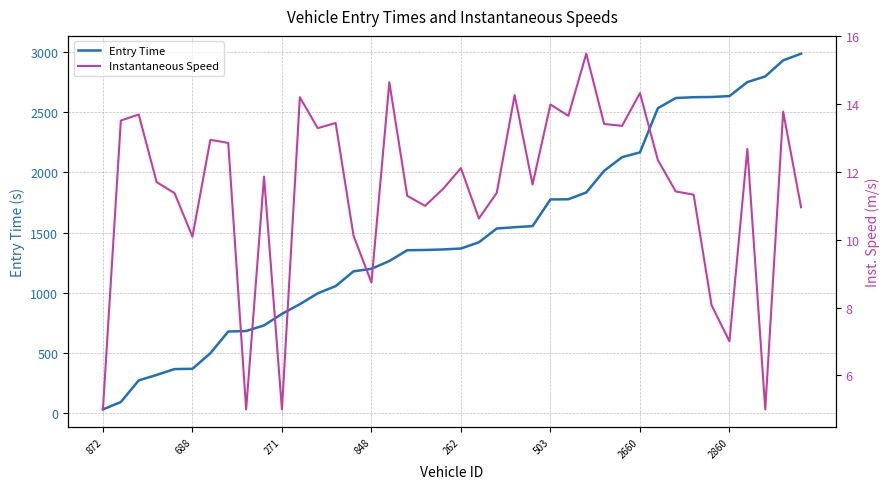

Where is Entry Time nearest to the value 1508?

22